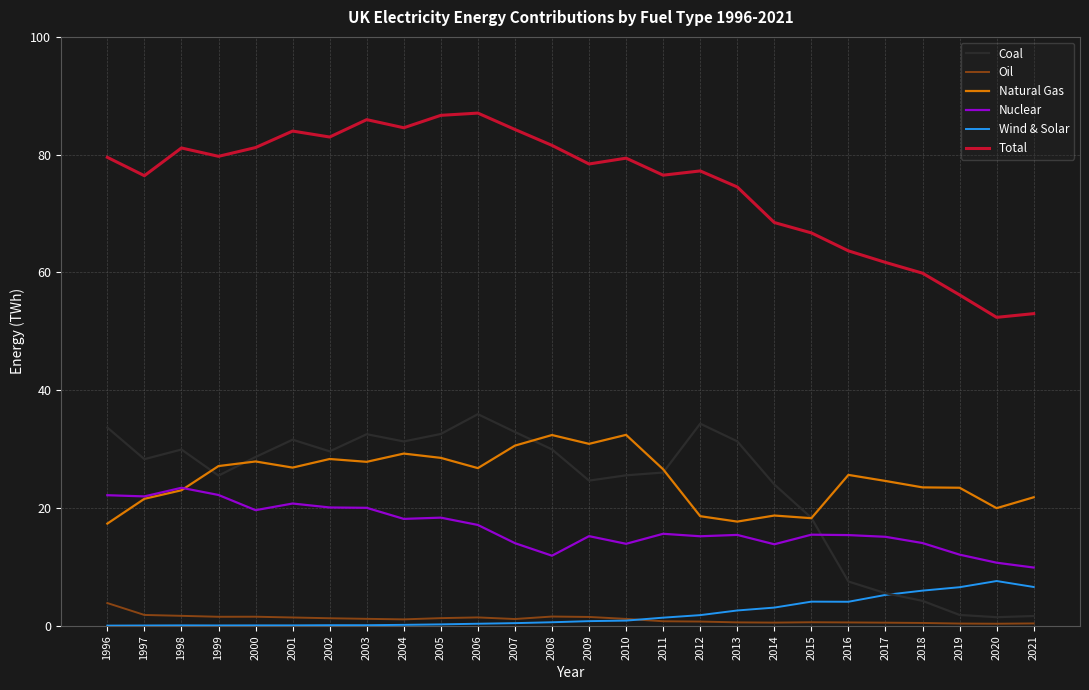

What are all the series names shown in the legend?

Coal, Oil, Natural Gas, Nuclear, Wind & Solar, Total